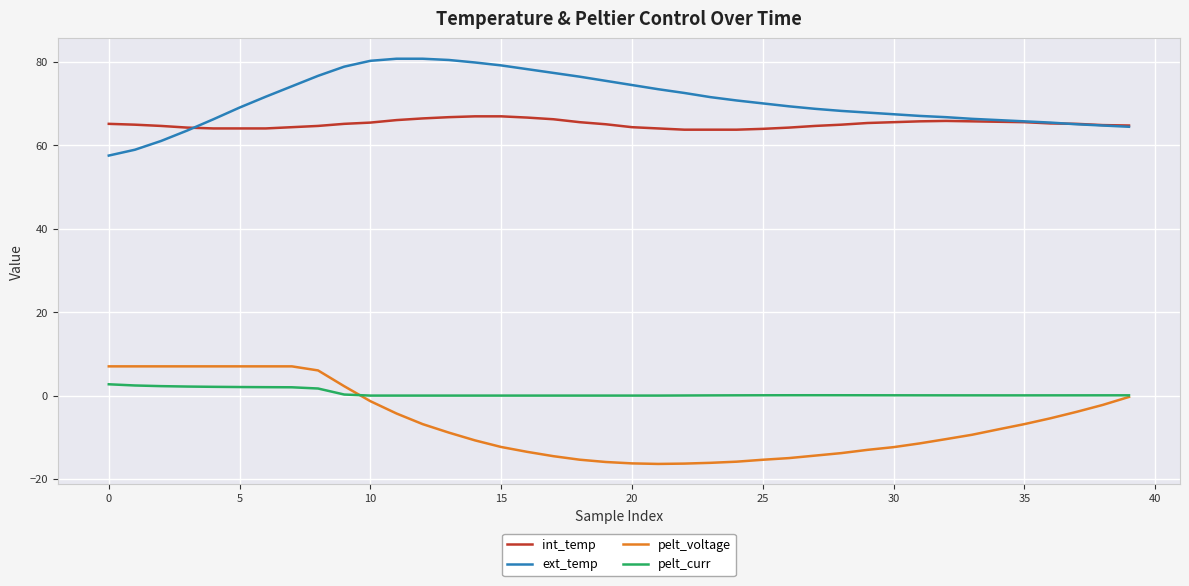

True or false: pelt_curr and pelt_voltage intersect in this chart.

True